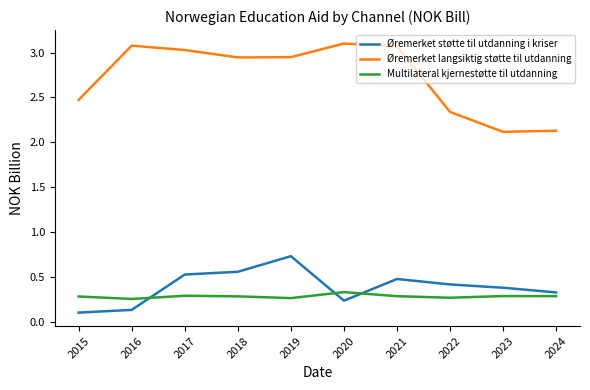

Where is Øremerket støtte til utdanning i kriser nearest to the value 0?

2015